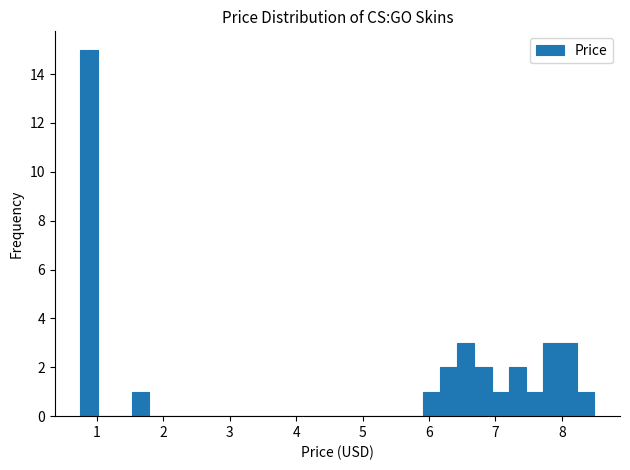

Around what value on the x-axis is the tallest bar? Give the approximate position of its centre, as read against the axis.

0.9